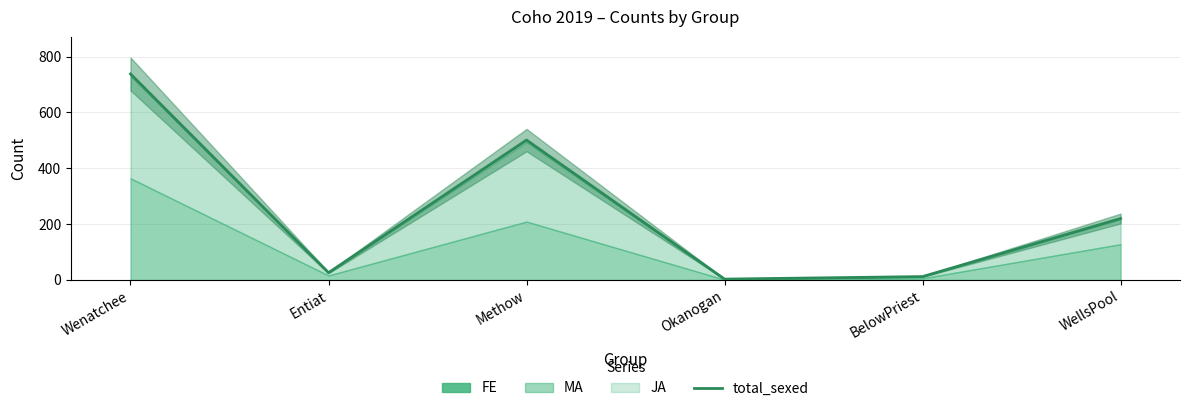

What is the change in value from Okanogan to BelowPriest?

+9